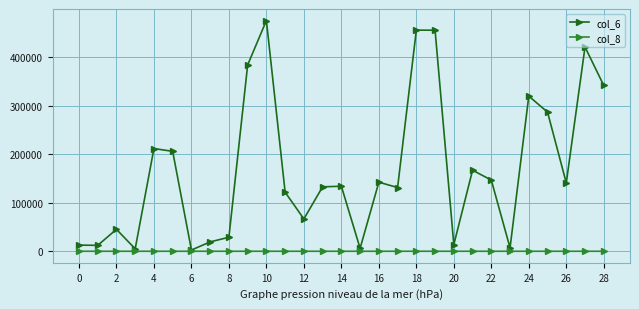

How many values in the col_6 series are below 134080?

14